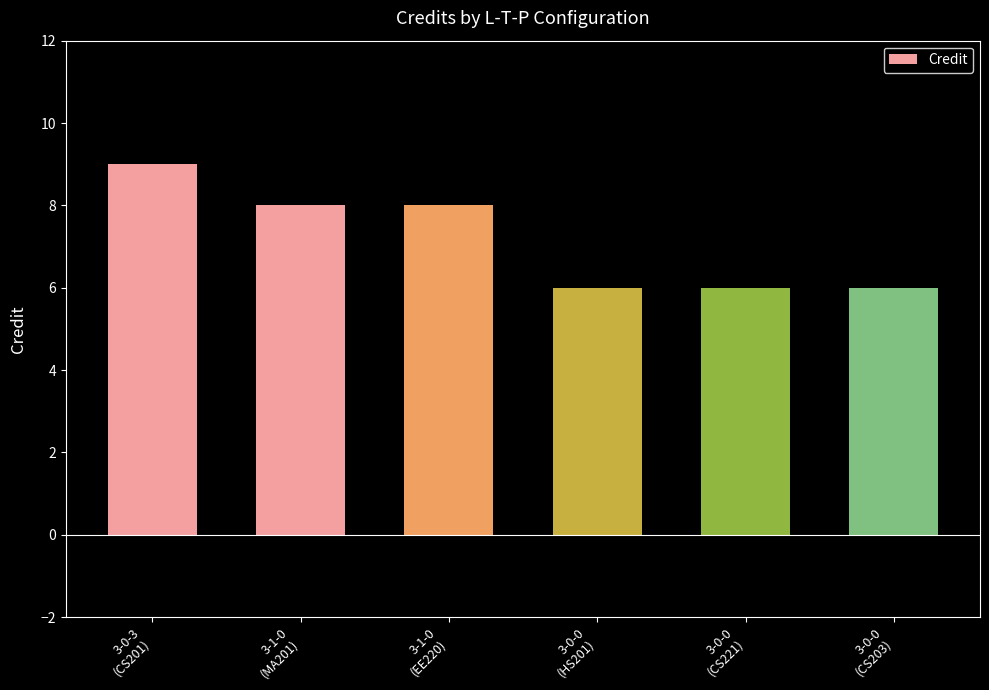

What is the maximum value shown in the chart?

9